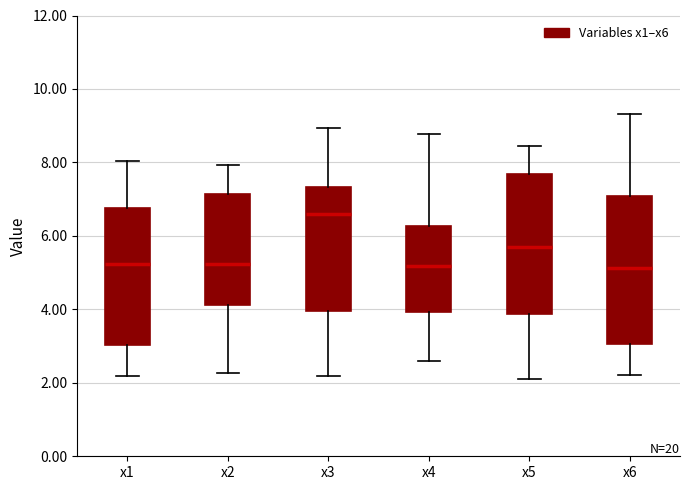

Which box has the highest median line?

x3